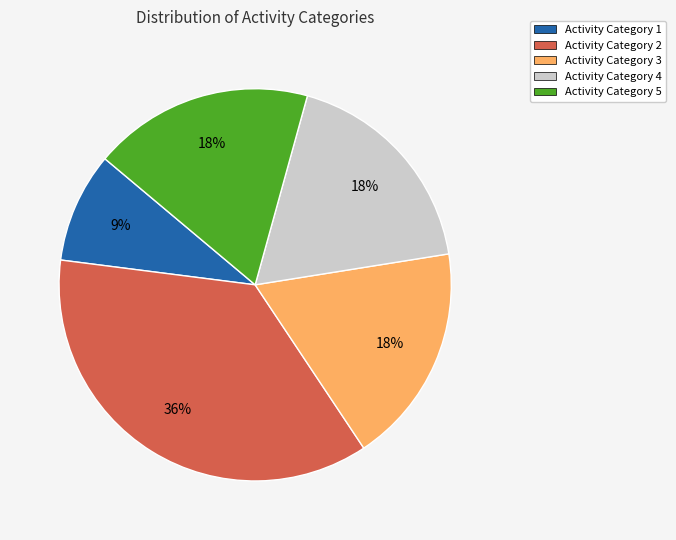

Is there any slice that represents more than half of the pie?

No